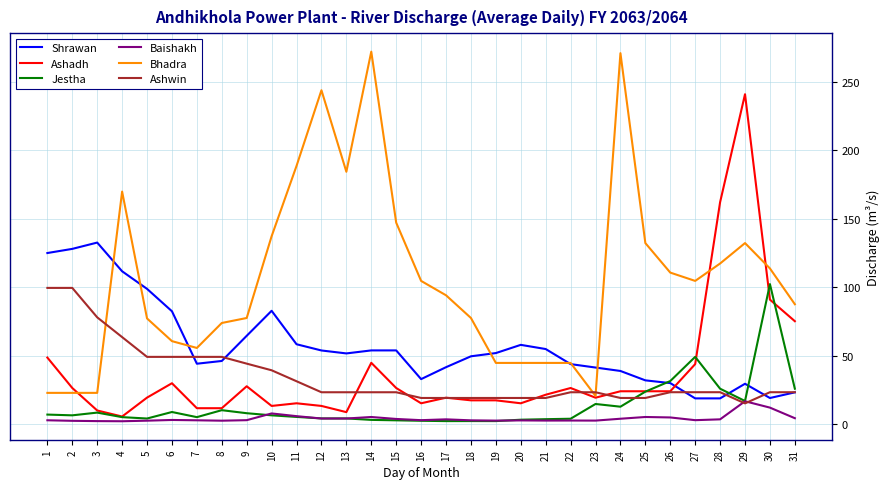

What is the maximum value shown in the chart?

272.0